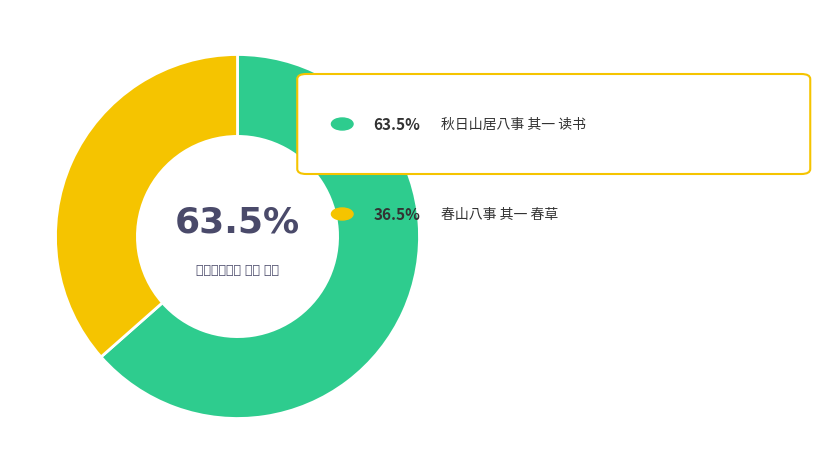

Is there a majority slice in this chart?

Yes